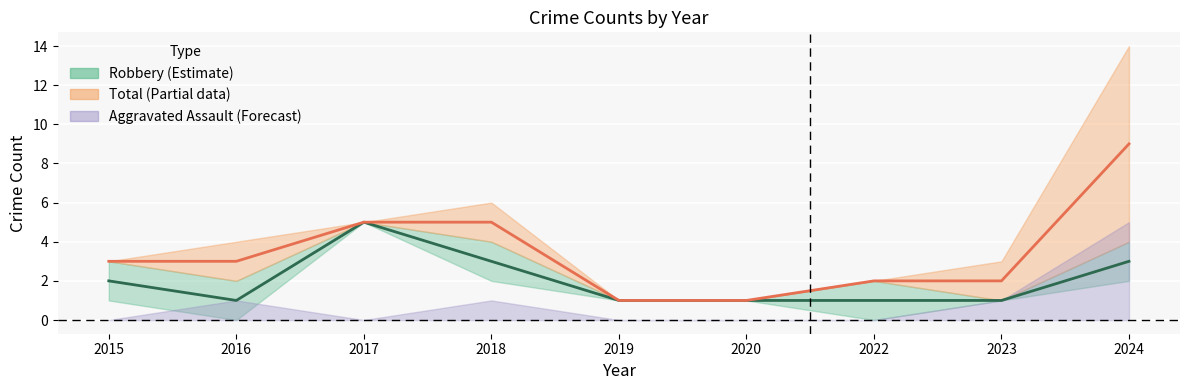

Which label corresponds to the largest value in the chart?

2024